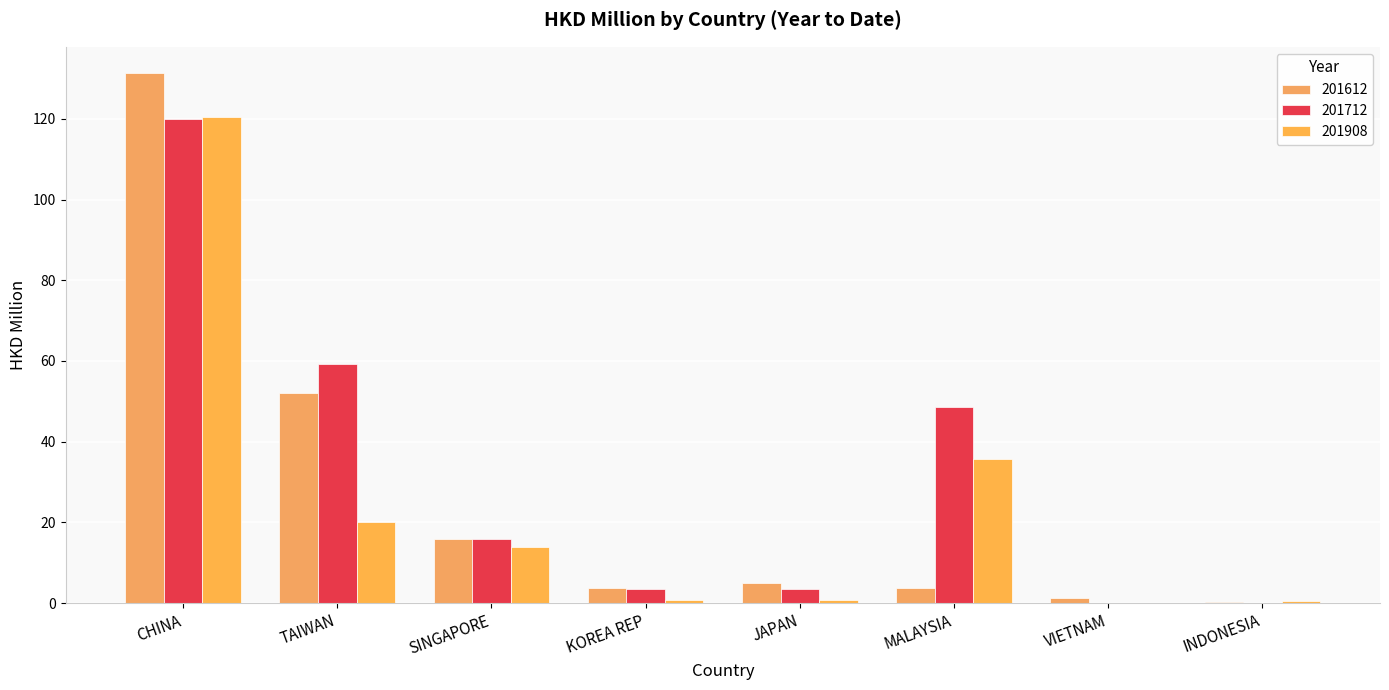

Between CHINA and SINGAPORE, which series saw the biggest shift?

201612